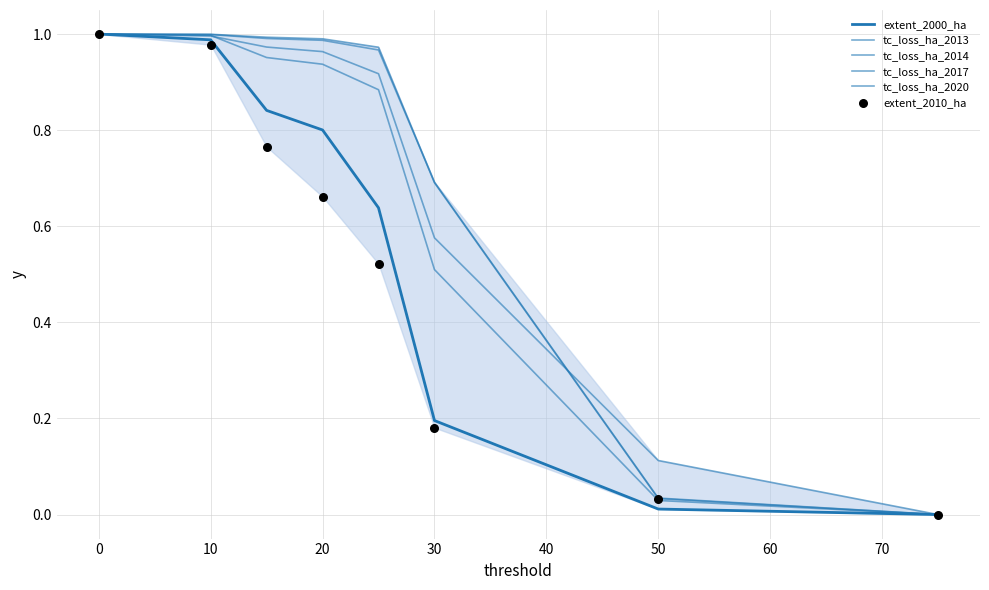

Which series has the widest spread of Y values?

extent_2000_ha